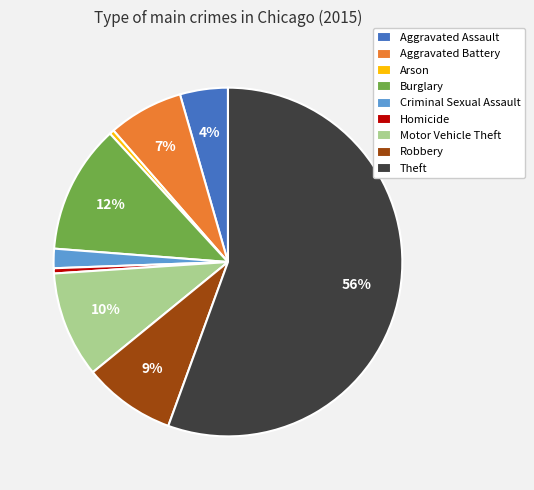

How many segments does this pie chart have?

9